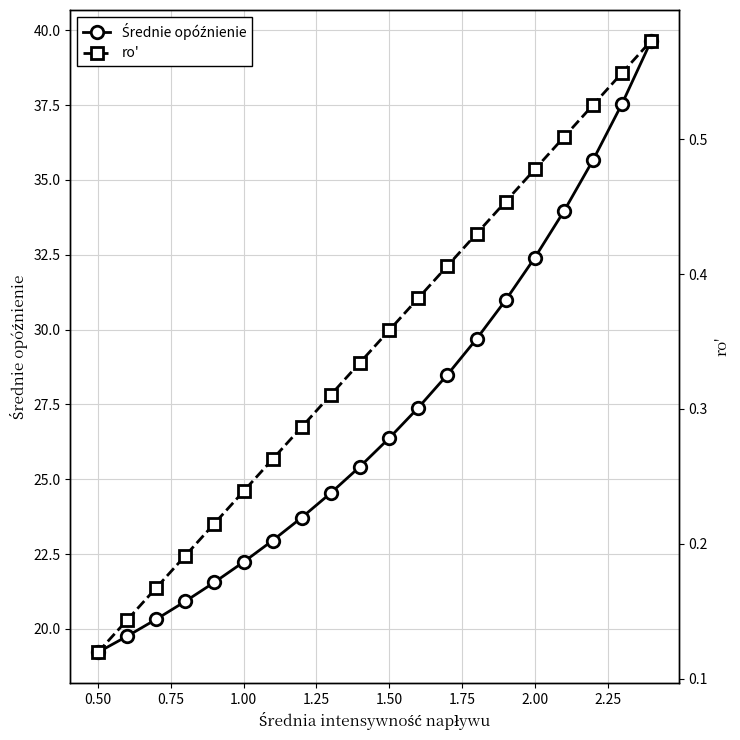

True or false: Średnie opóźnienie and ro' cross at least once.

False